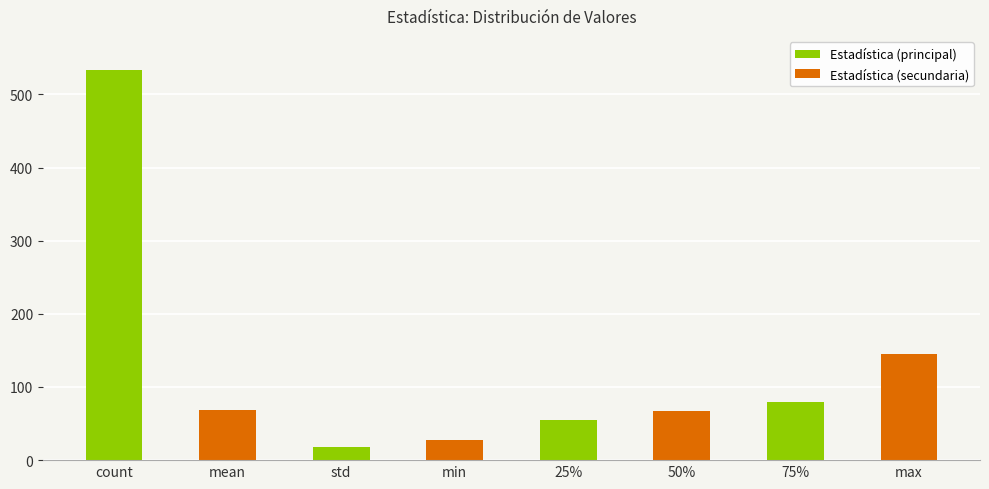

What is the value of the 8th bar from the left?

145.0